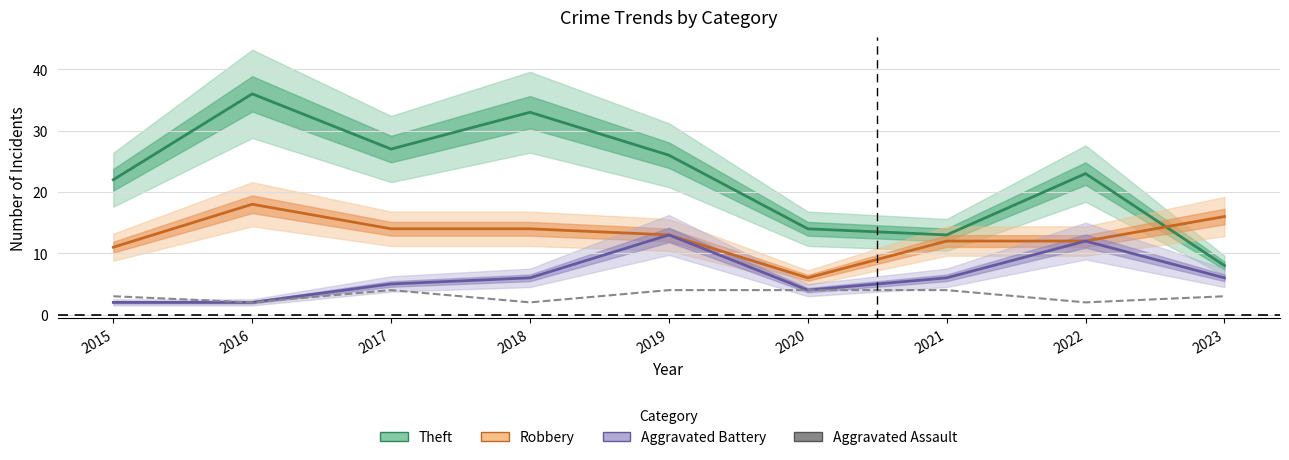

Which series has the largest total across all categories?

Theft